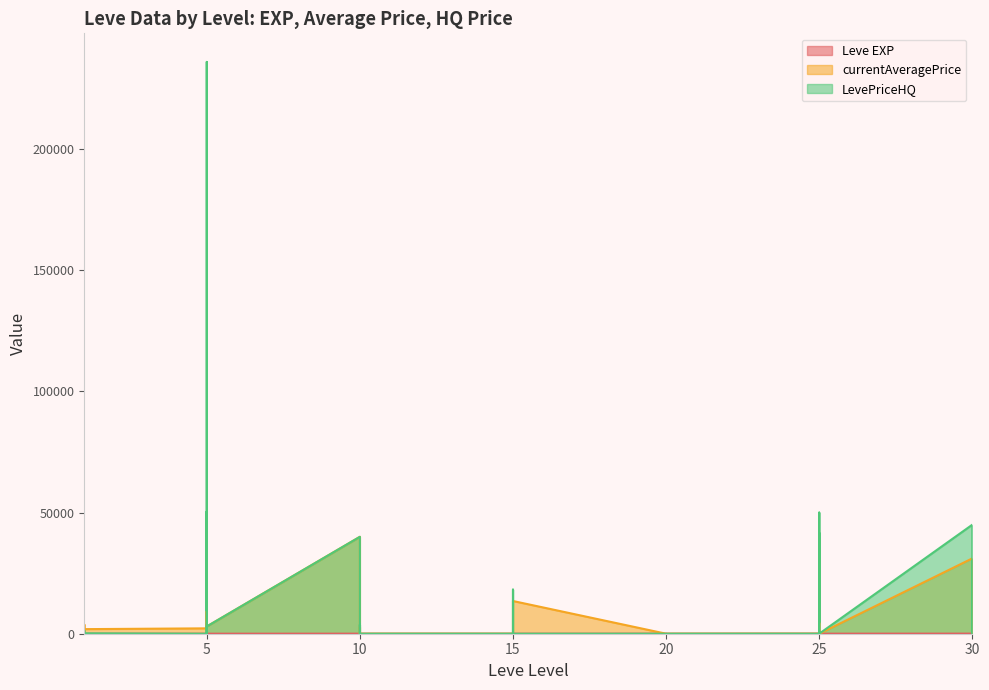

Is the value of currentAveragePrice at 5 greater than the value of Leve EXP at 1?

Yes